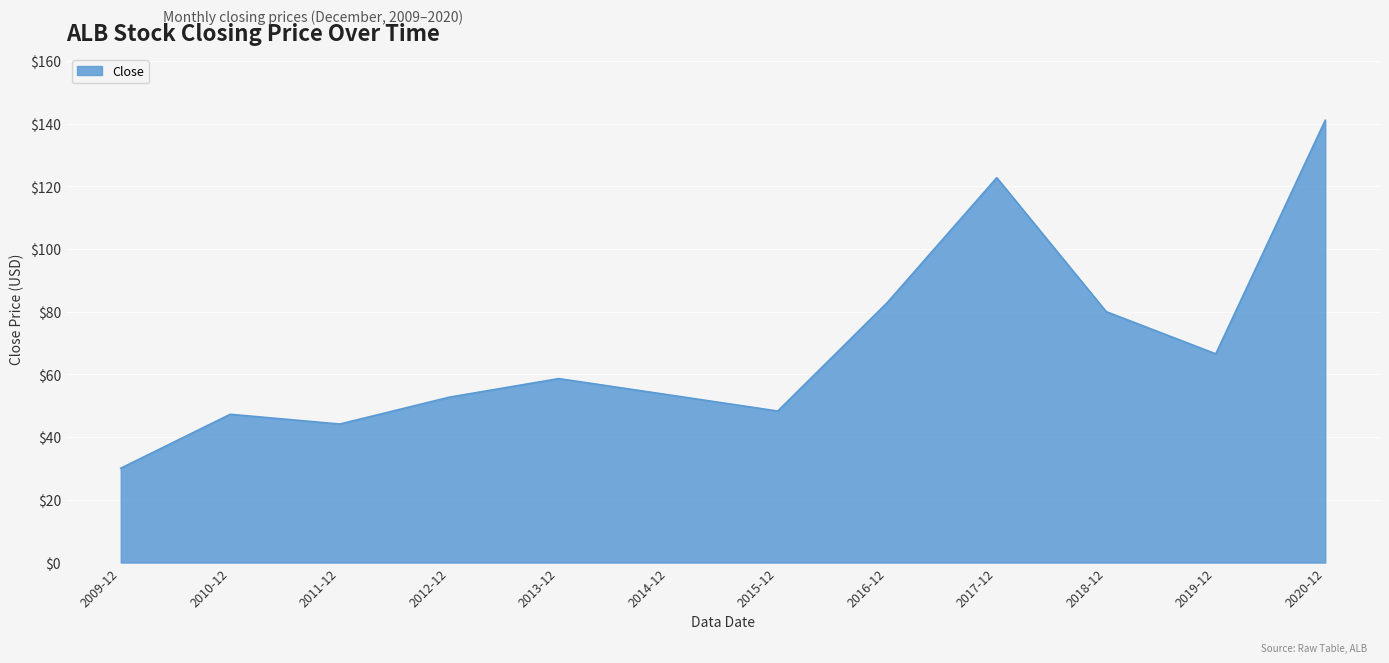

What is the ratio of the value at 2014-12 to the value at 2010-12?

1.1